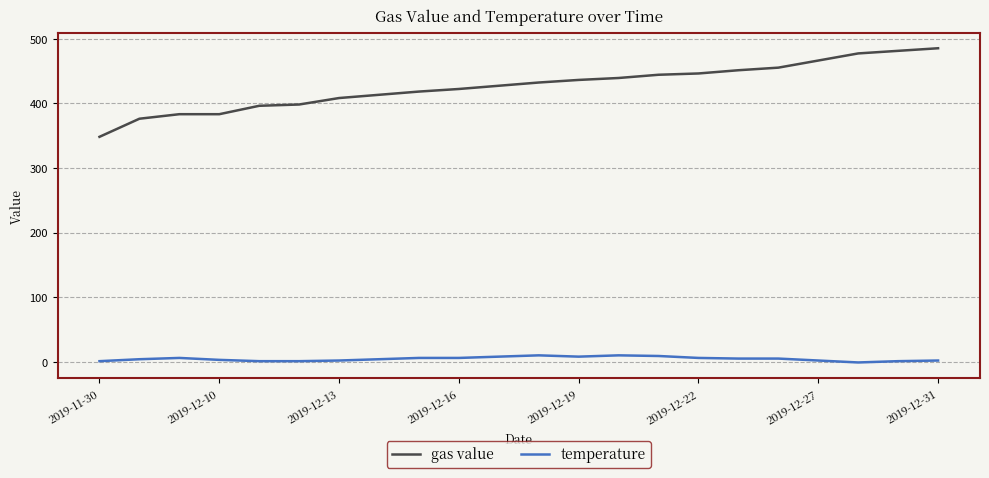

At how many categories does at least one series exceed 192?

22